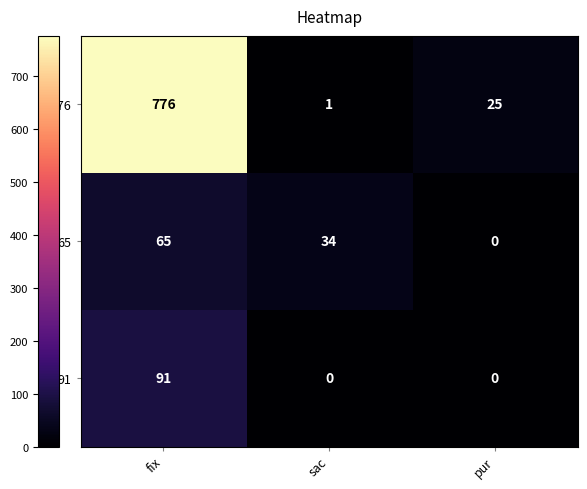

Which series has the largest total across all categories?

776